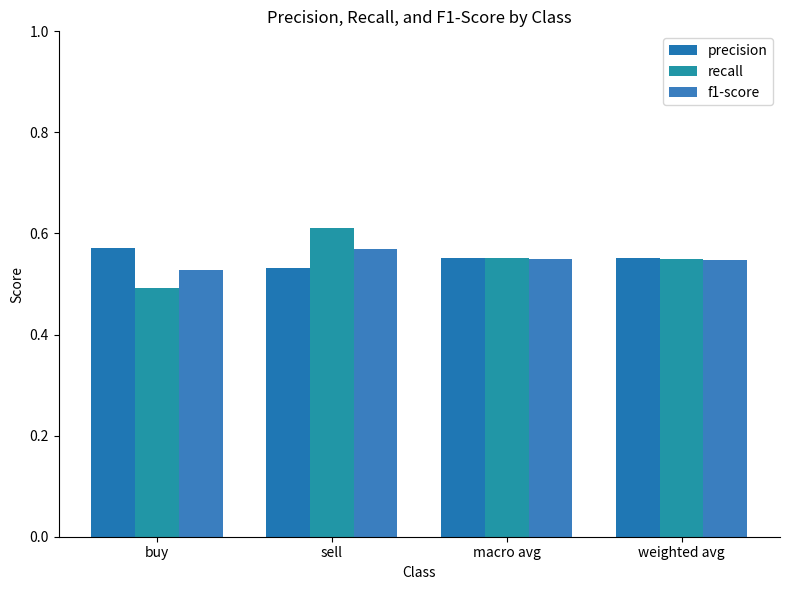

Reading left to right, extract all data points from this chart.

precision: buy=0.6	sell=0.5	macro avg=0.6	weighted avg=0.6
recall: buy=0.5	sell=0.6	macro avg=0.6	weighted avg=0.5
f1-score: buy=0.5	sell=0.6	macro avg=0.5	weighted avg=0.5